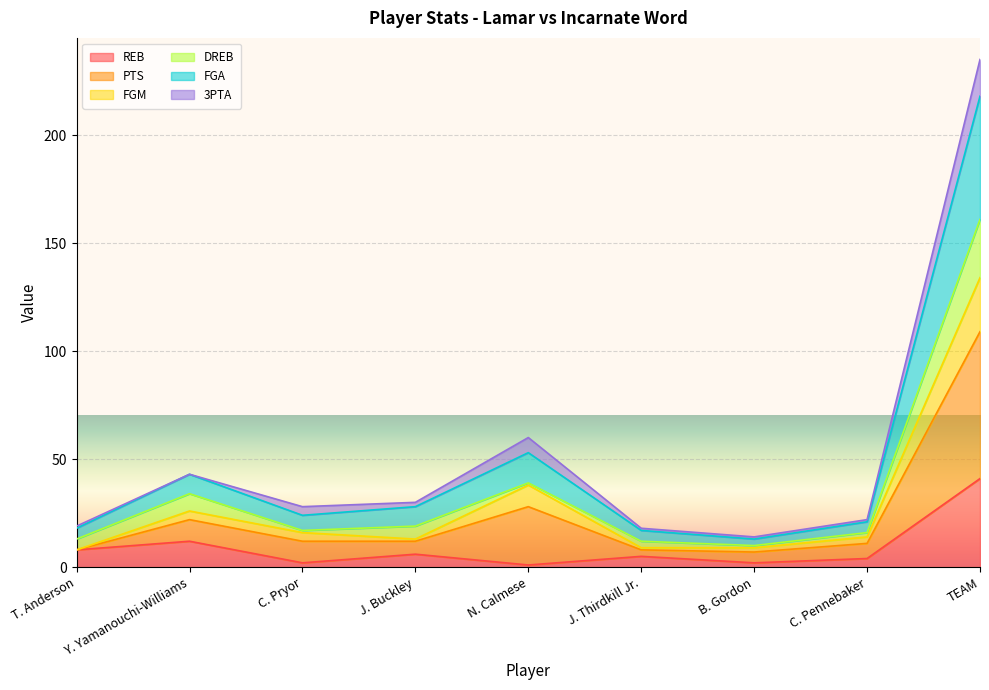

At how many categories does at least one series exceed 164?

1